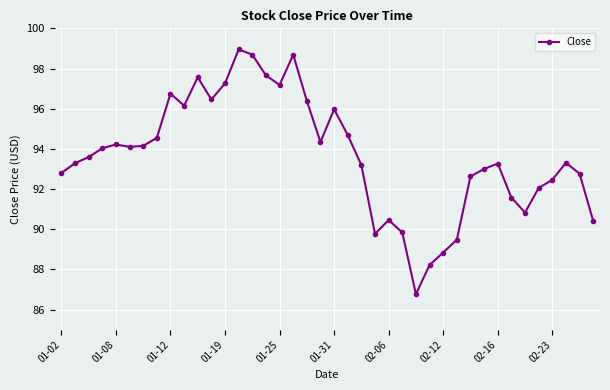

What is the maximum value shown in the chart?

99.0